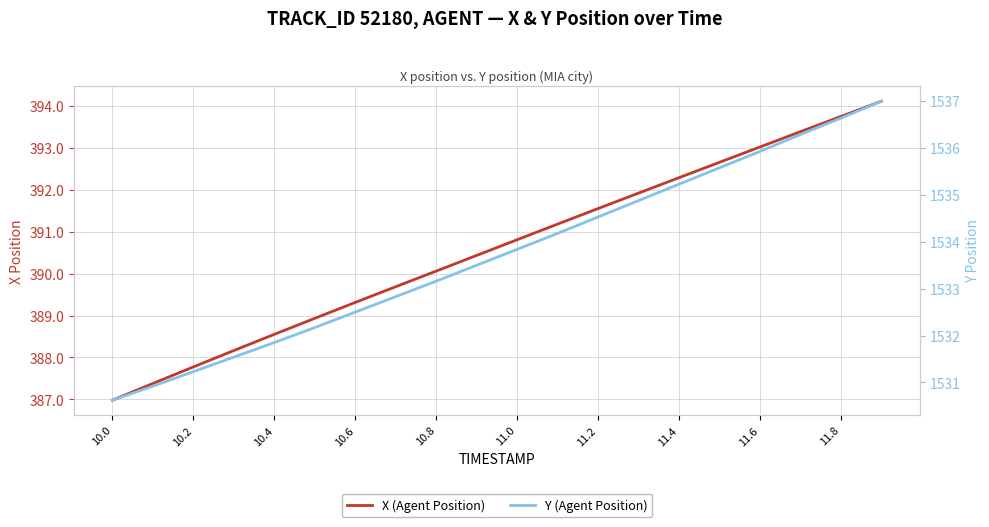

Which label corresponds to the smallest value in the chart?

10.0